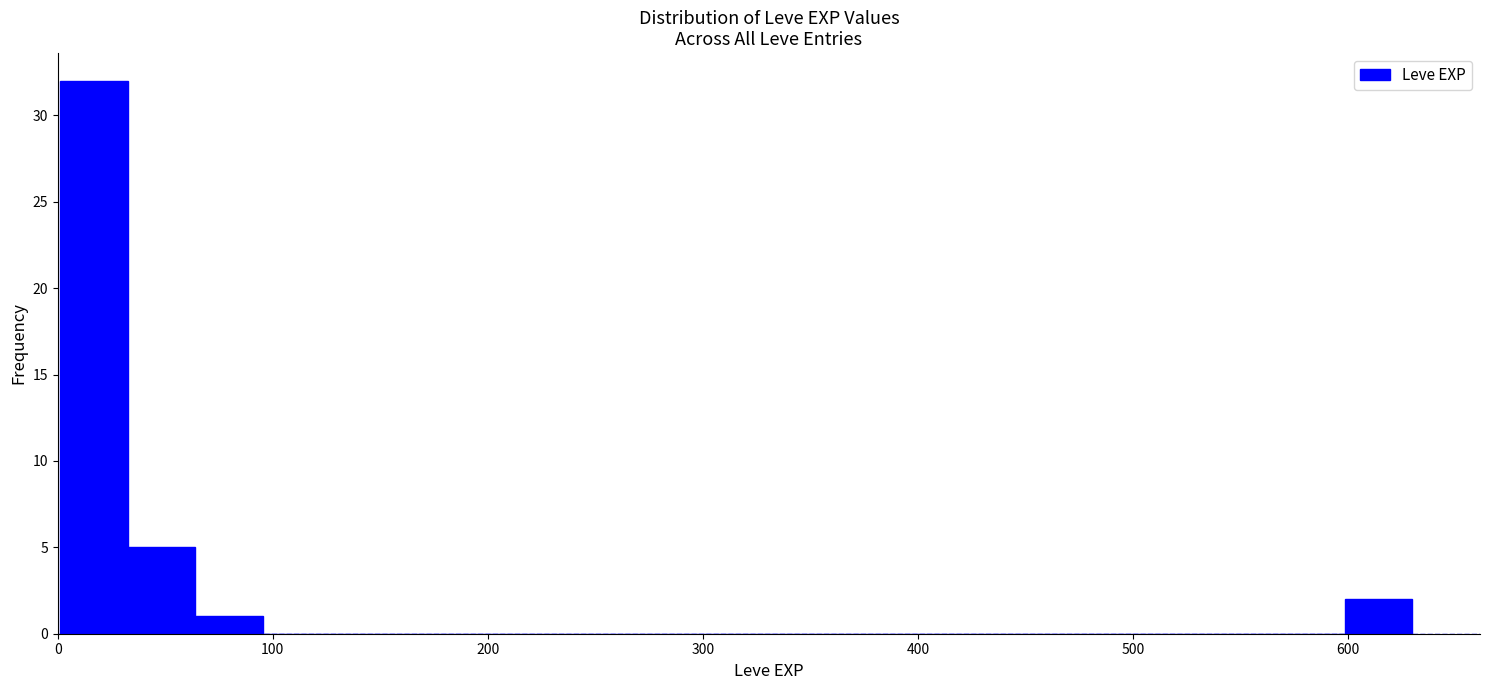

Around what value on the x-axis is the tallest bar? Give the approximate position of its centre, as read against the axis.

20